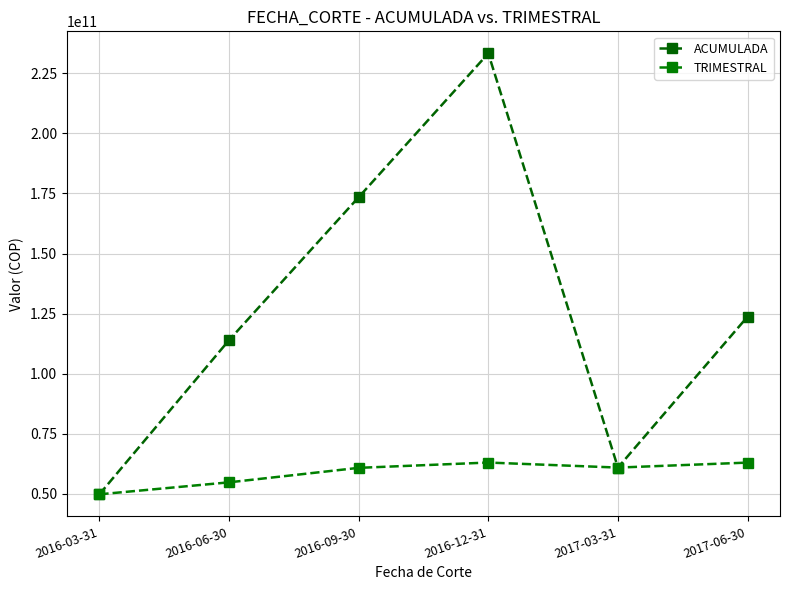

Rank the series at 2016-12-31 from lowest to highest value.

TRIMESTRAL, ACUMULADA